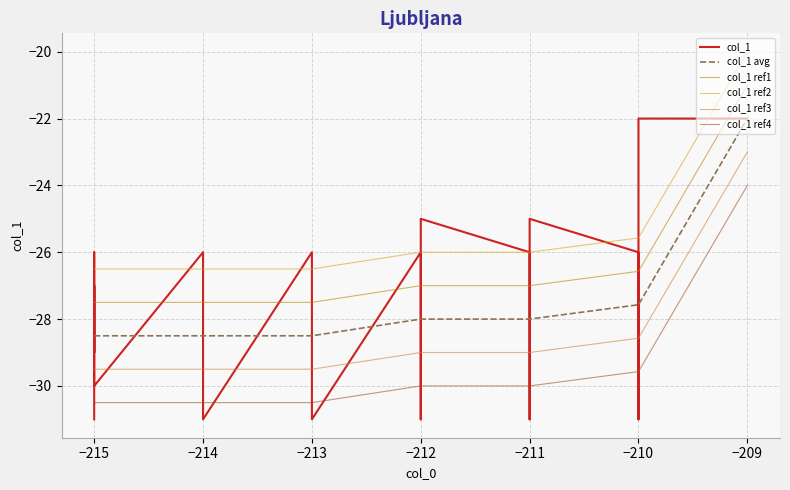

True or false: col_1 ref4 and col_1 ref1 cross at least once.

False